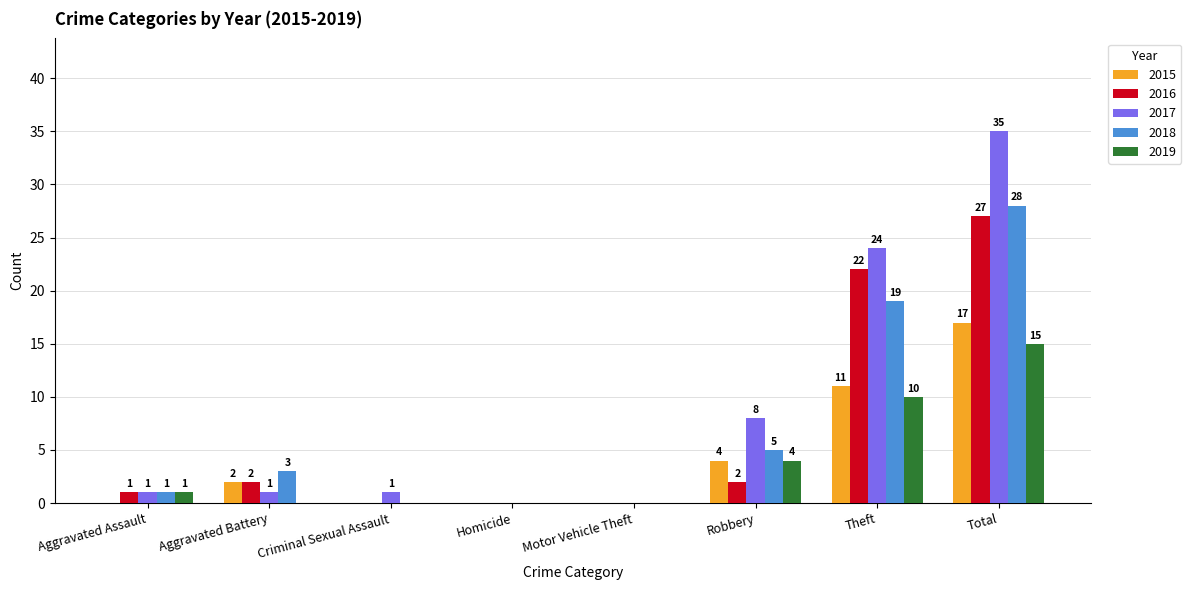

How many groups of bars are there?

8